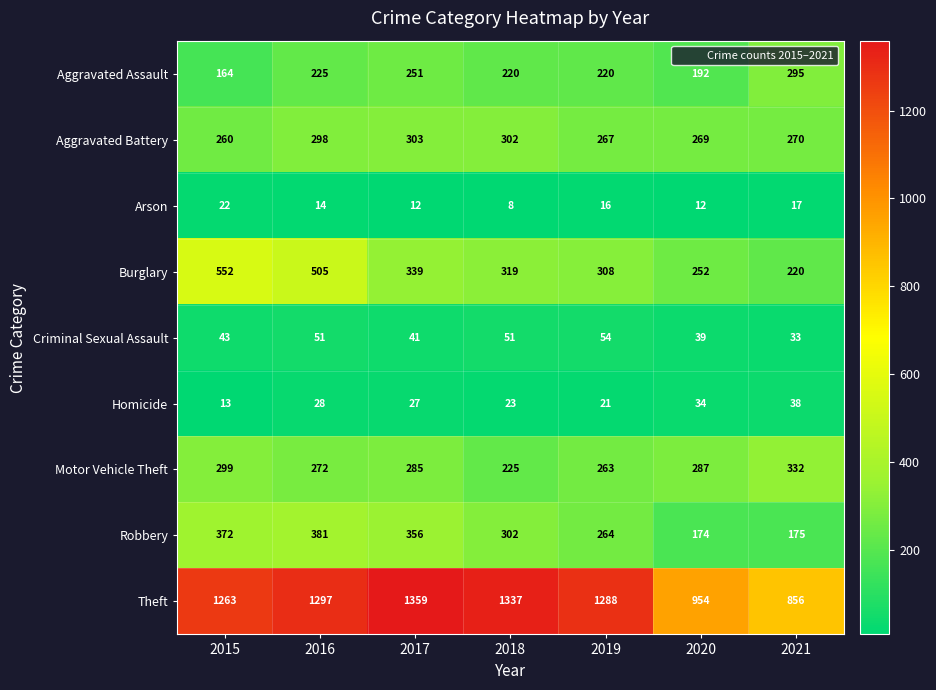

At which label does Burglary first exceed 319?

2015